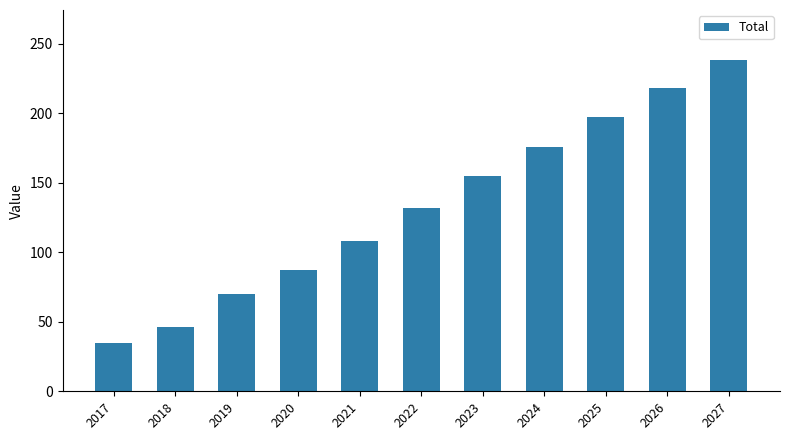

What is the minimum value shown in the chart?

34.6